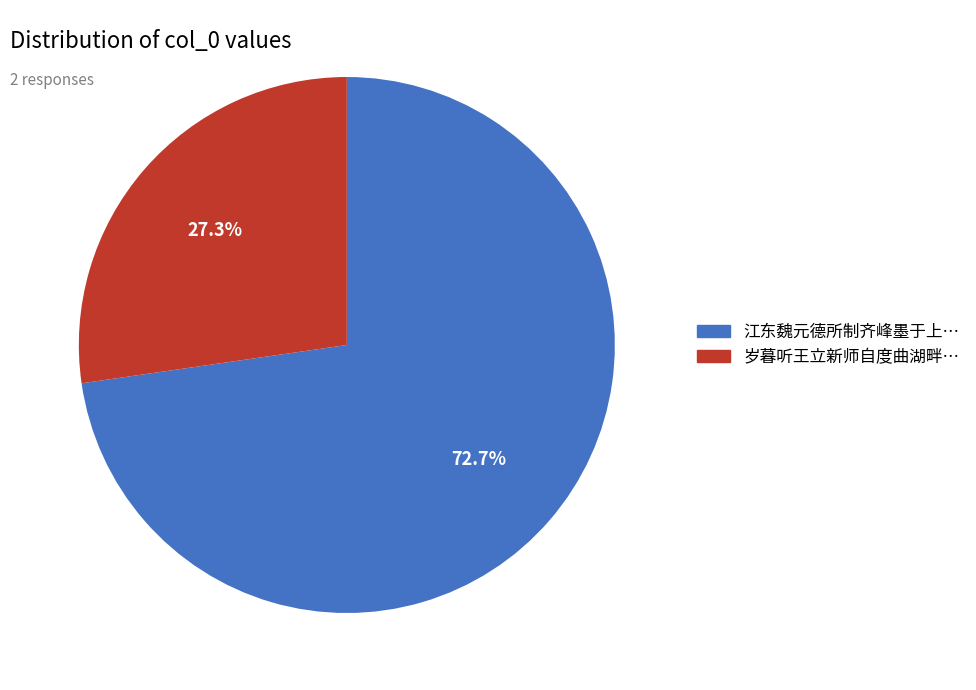

Is there any slice that represents more than half of the pie?

Yes